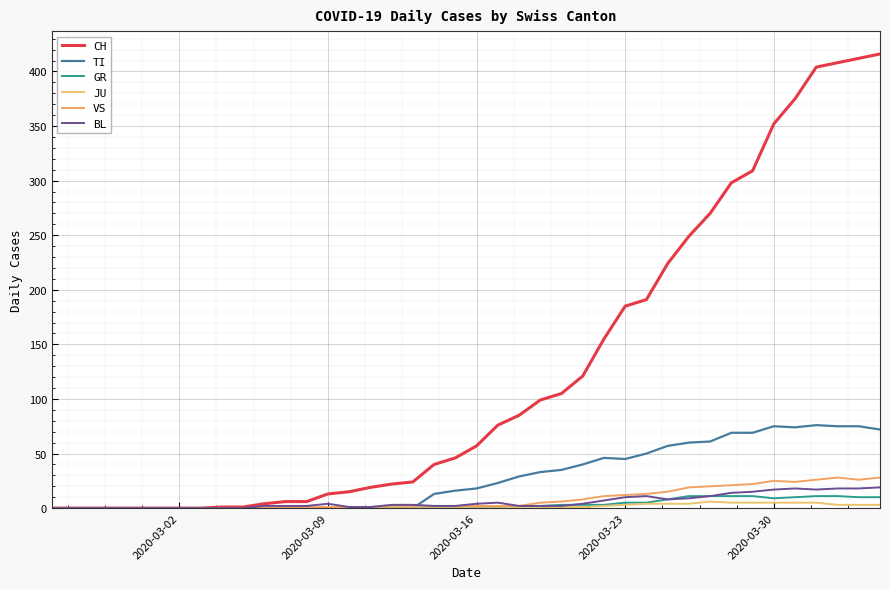

How many interior local peaks does the VS series have?

2